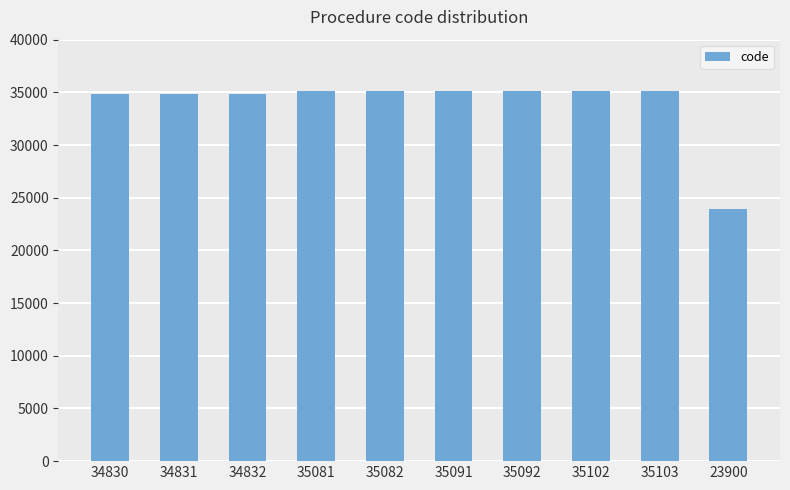

Is it true that the value at 35091 is 35091?

True